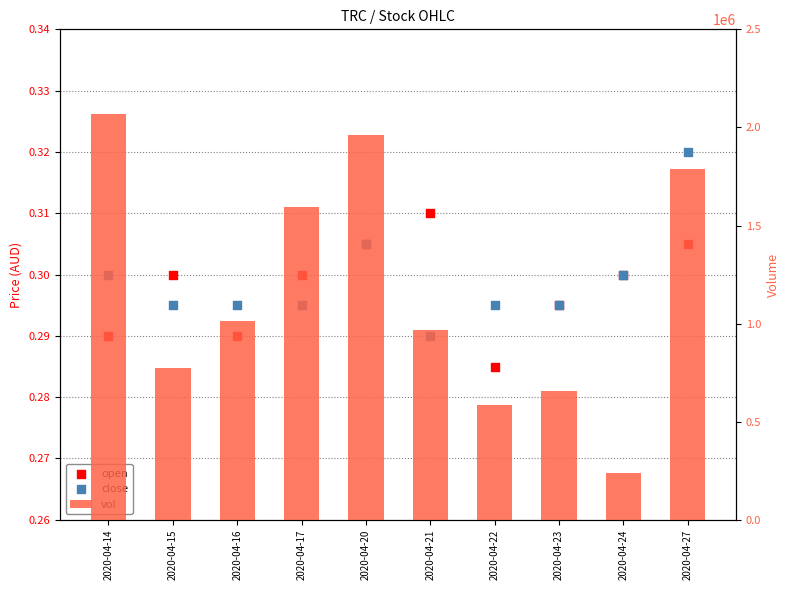

At how many categories does at least one series exceed 757520?

7